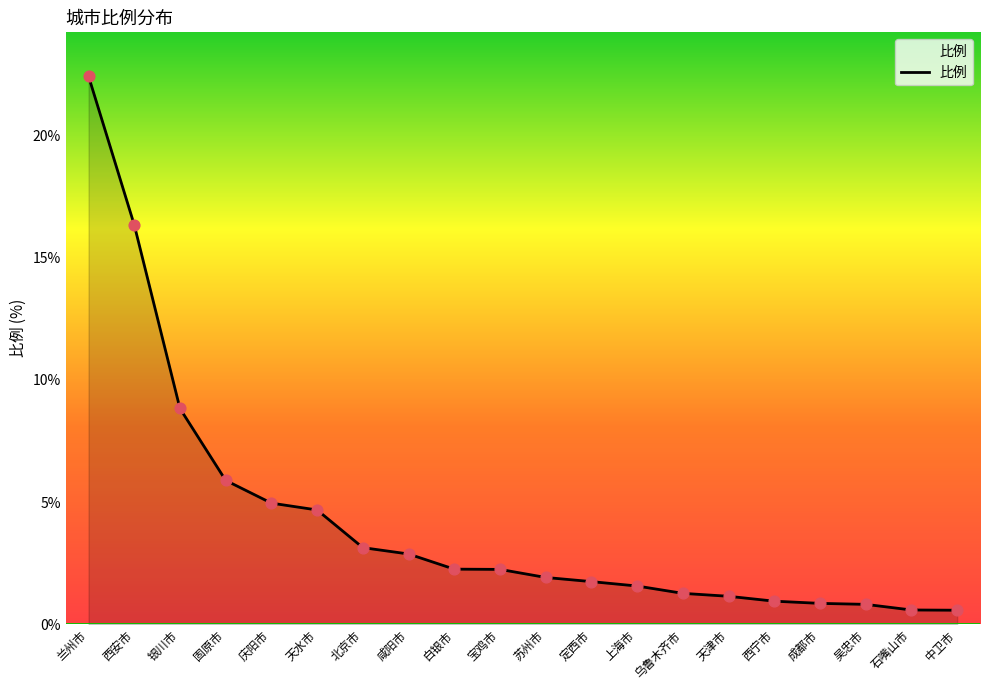

Approximately how many times larger is the value at 中卫市 compared to 天津市?

0.5